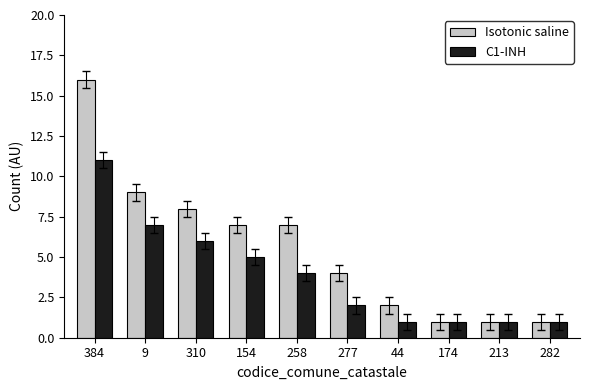

What is the approximate value of C1-INH at 258, to the nearest 5?

5